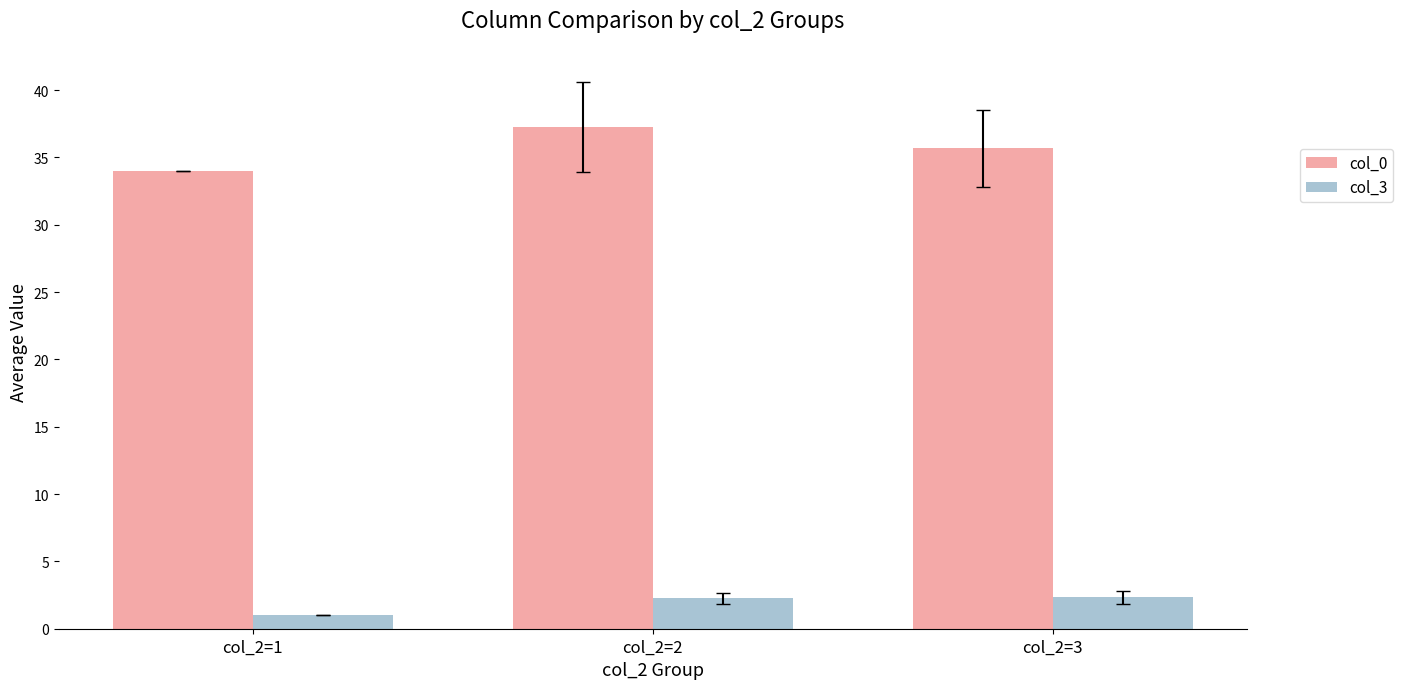

Which series changed the most between col_2=1 and col_2=2?

col_0